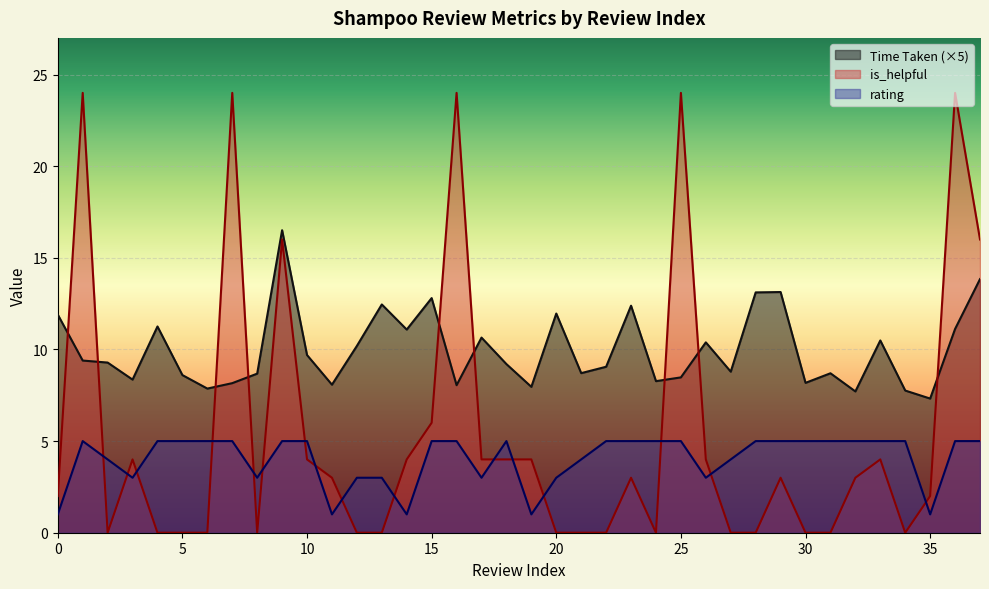

What is the approximate value of is_helpful at 3?

4.0